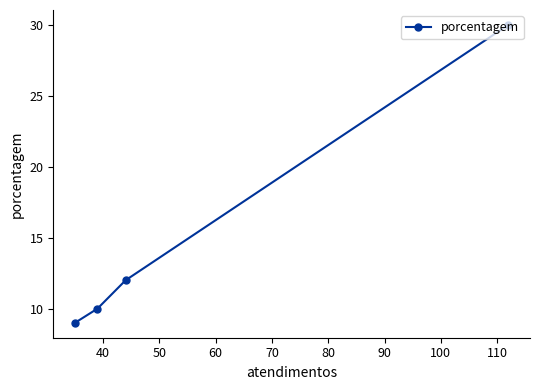

What is the value of the 3rd point from the left?

12